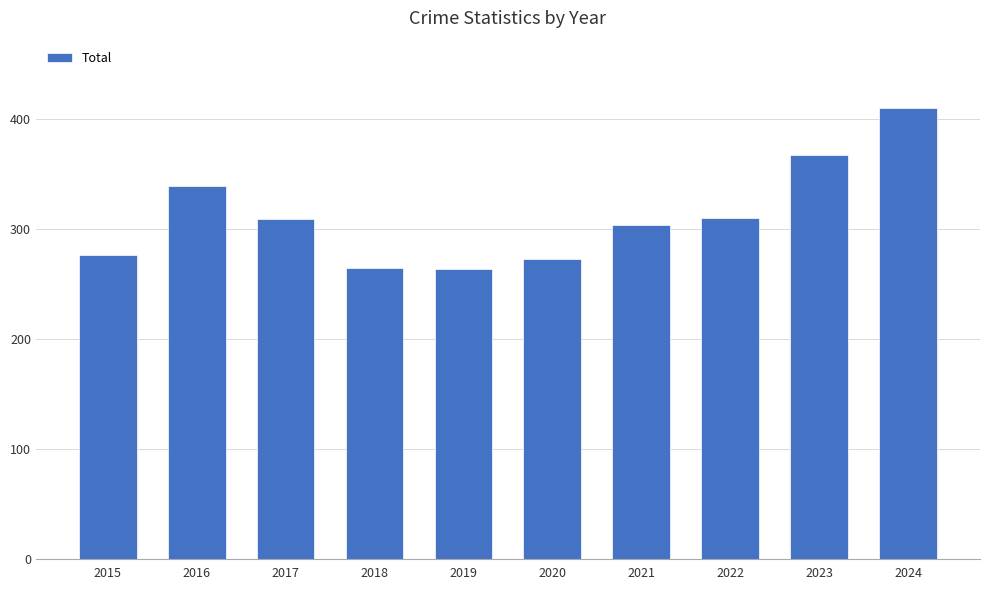

What is the maximum value shown in the chart?

410